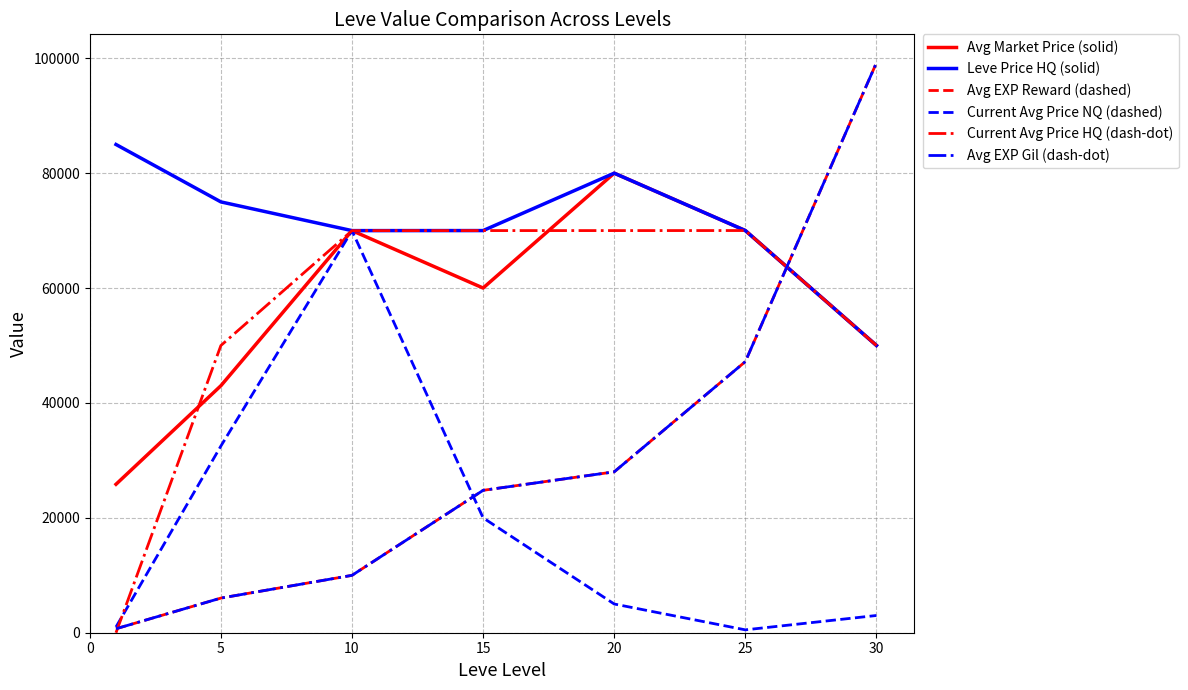

True or false: Avg Market Price (solid) and Leve Price HQ (solid) intersect in this chart.

False